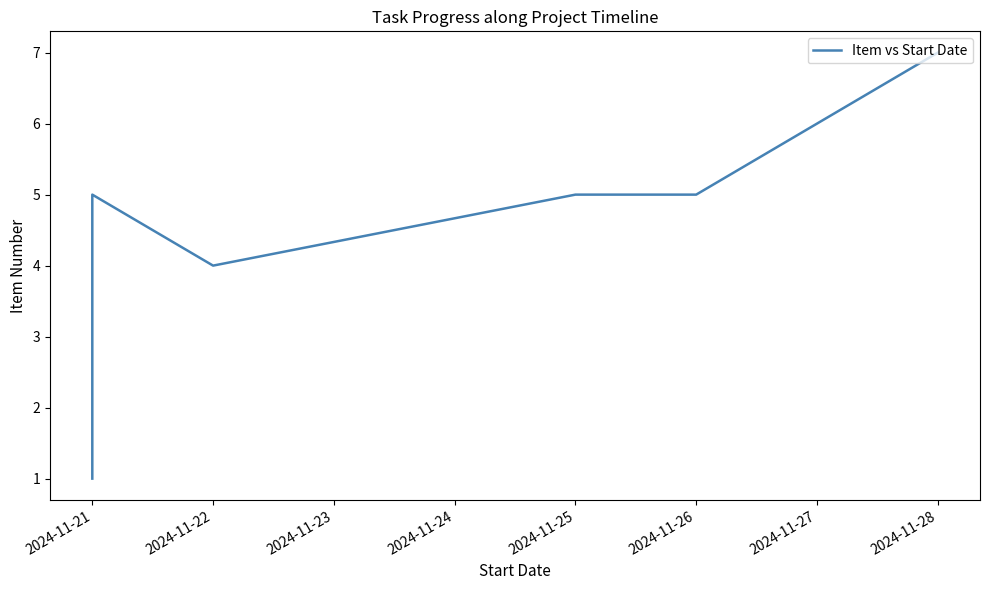

Reading left to right, what are all the values shown in this chart?

1	2	3	5	4	5	5	5	6	7